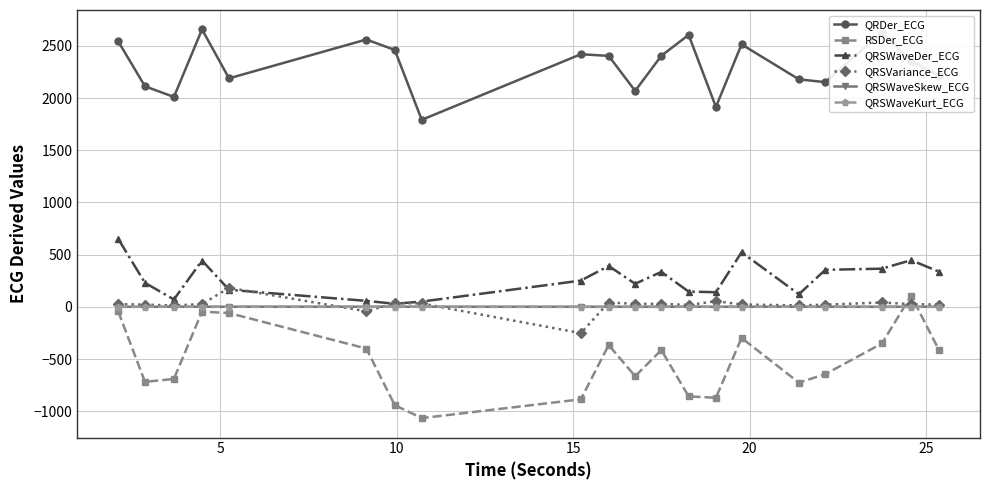

Which series has the largest total across all categories?

QRDer_ECG